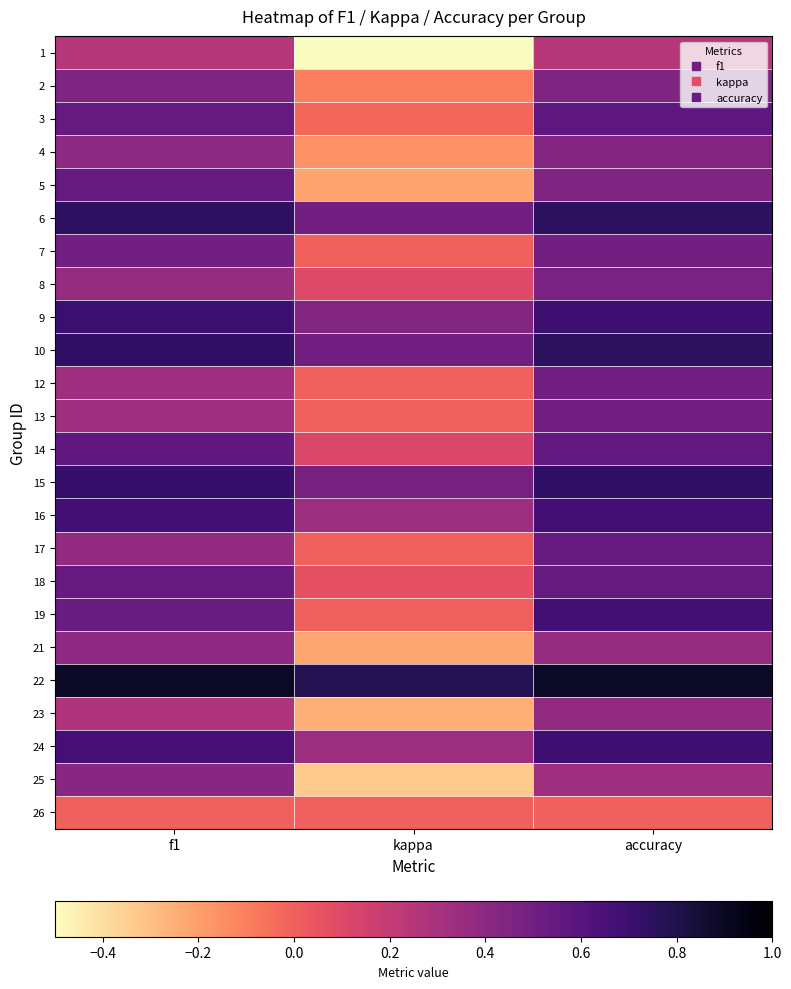

At accuracy, list the series in order from smallest to largest.

26, 1, 25, 21, 23, 4, 5, 2, 8, 7, 12, 13, 17, 18, 14, 3, 16, 19, 24, 9, 15, 6, 10, 22